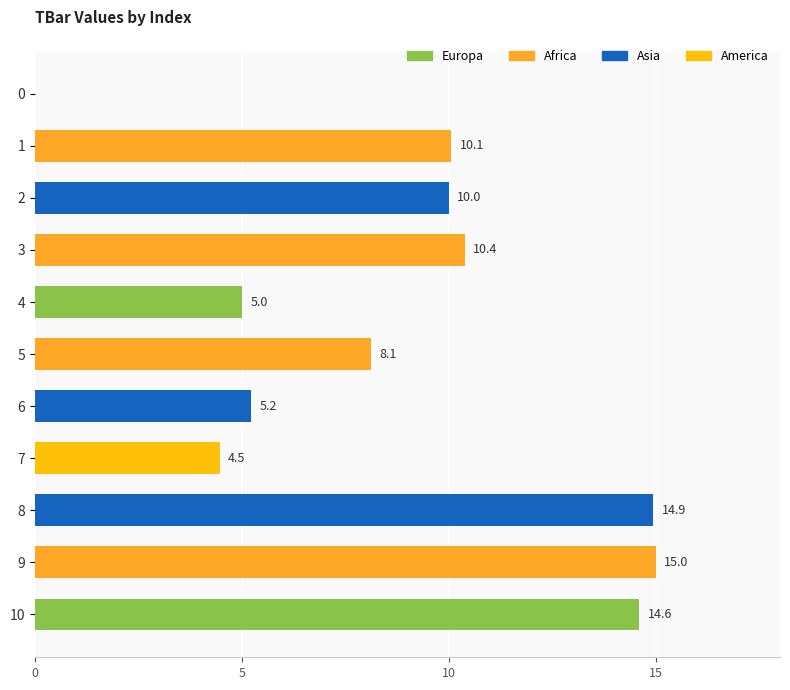

The chart shows a value of 22.7 at 10. True or false?

False